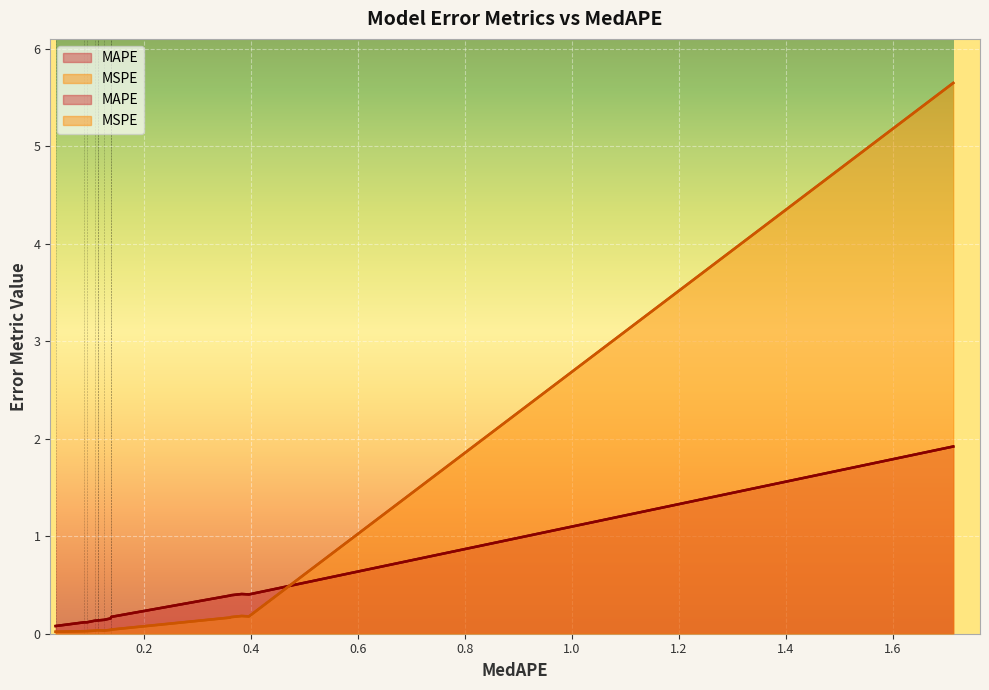

What is the label of the 11th point from the right?

TiDE